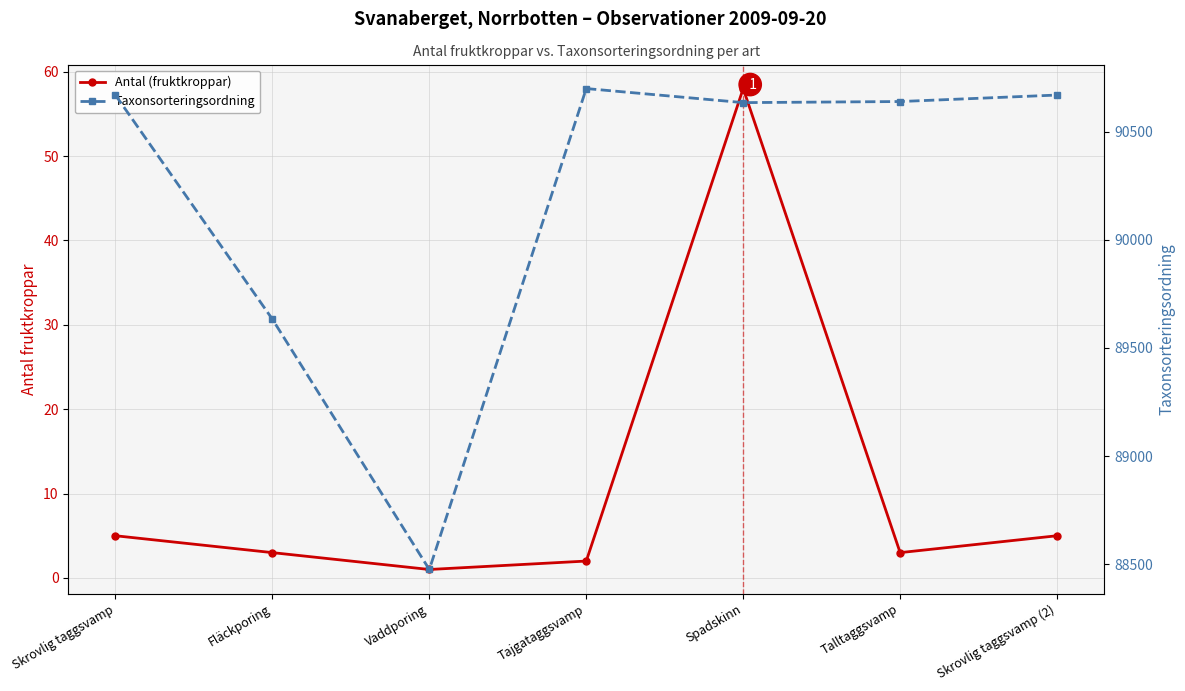

Is it true that Antal (fruktkroppar) equals 5 at Skrovlig taggsvamp (2)?

True